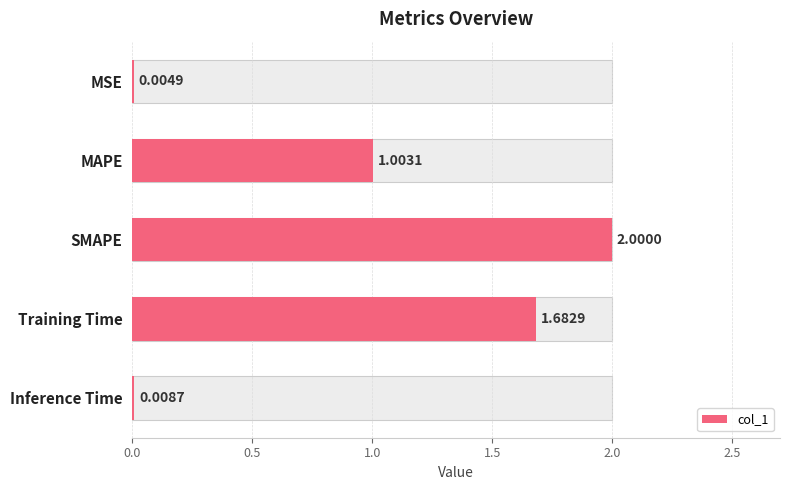

The value at MAPE is 1.0. True or false?

True